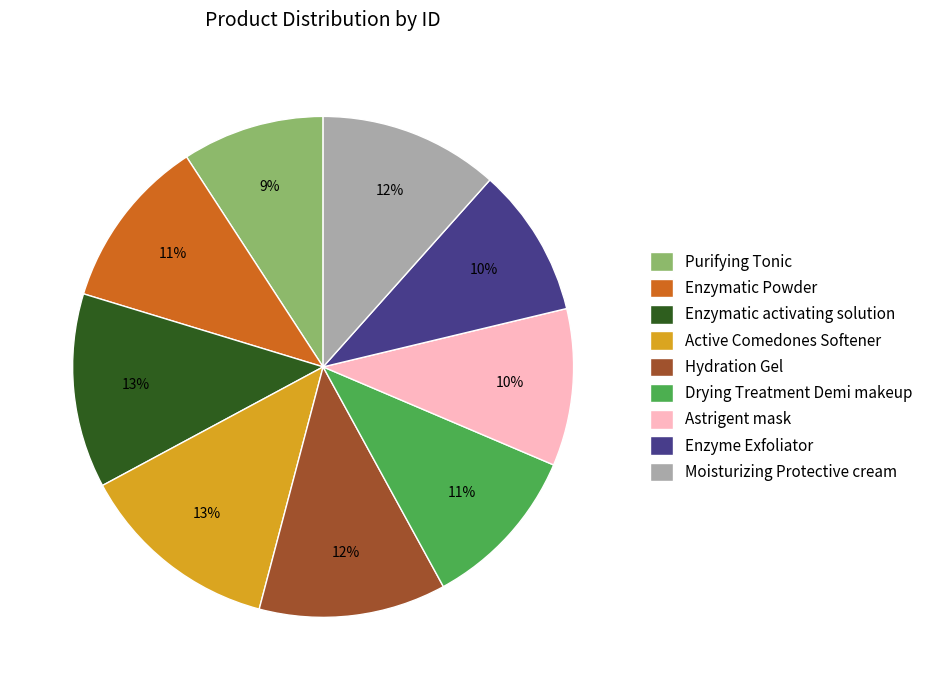

To the nearest percent, what percentage of the pie is Enzymatic activating solution?

13%